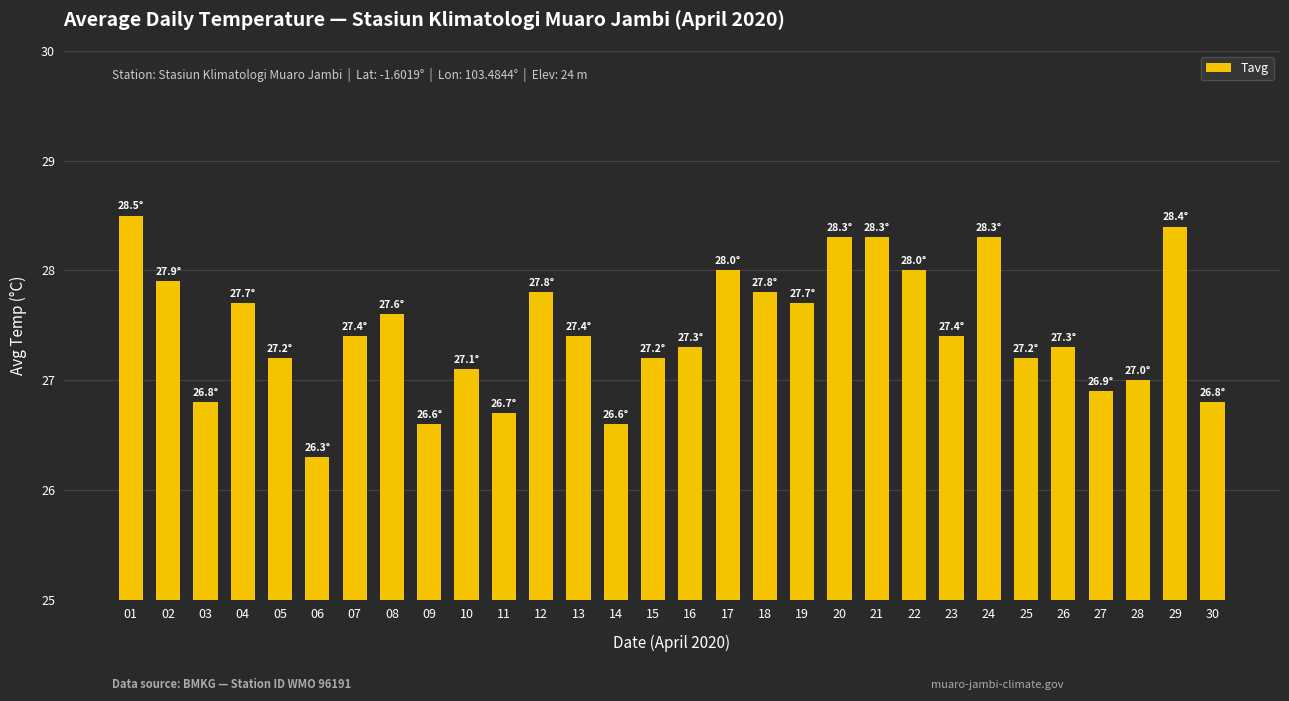

What is the sum of the values at 11 and 02?

54.6